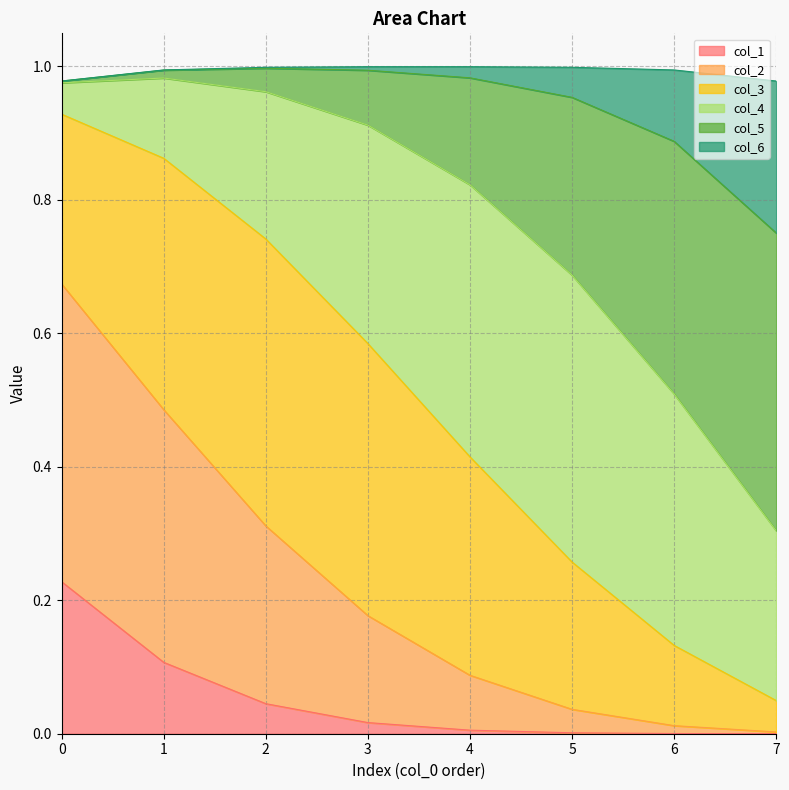

True or false: col_1 and col_2 cross at least once.

False